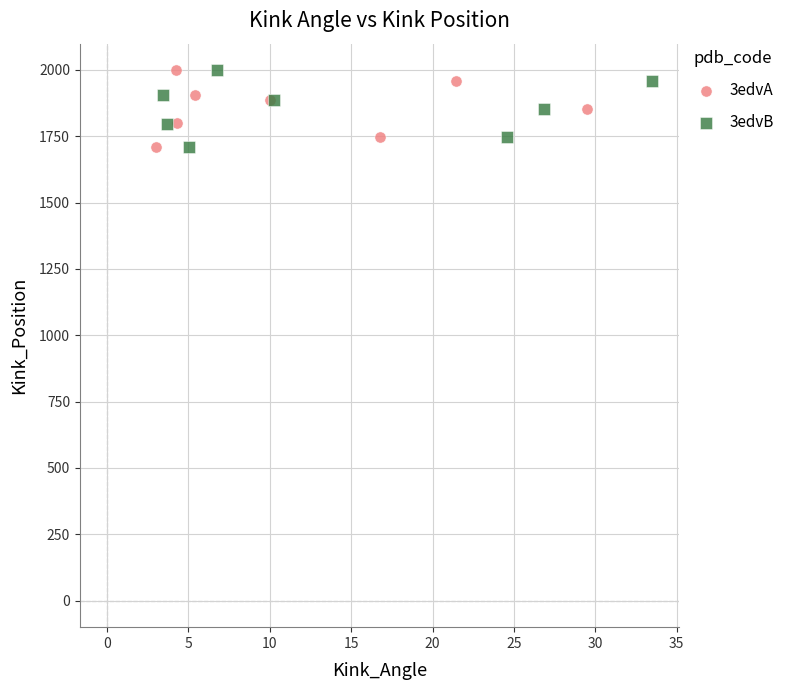

Which series has the widest spread of Y values?

3edvA